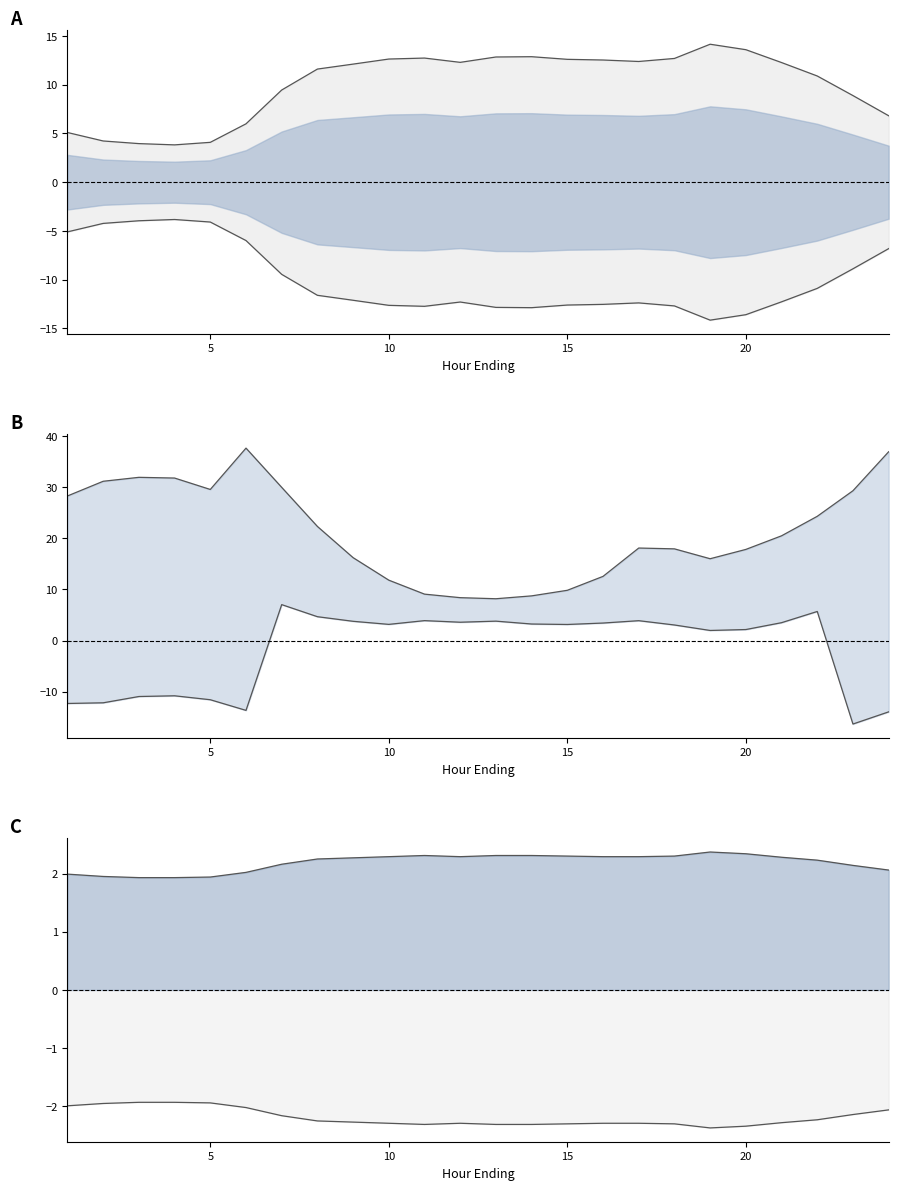

What is the maximum value for NP15_Load?

-3.8